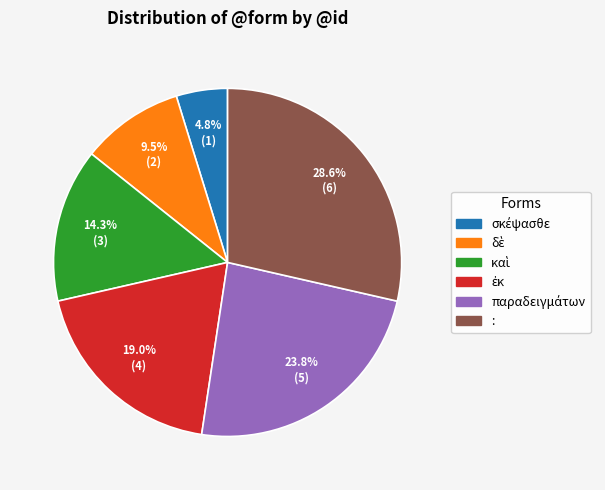

Which slice is the largest?

: